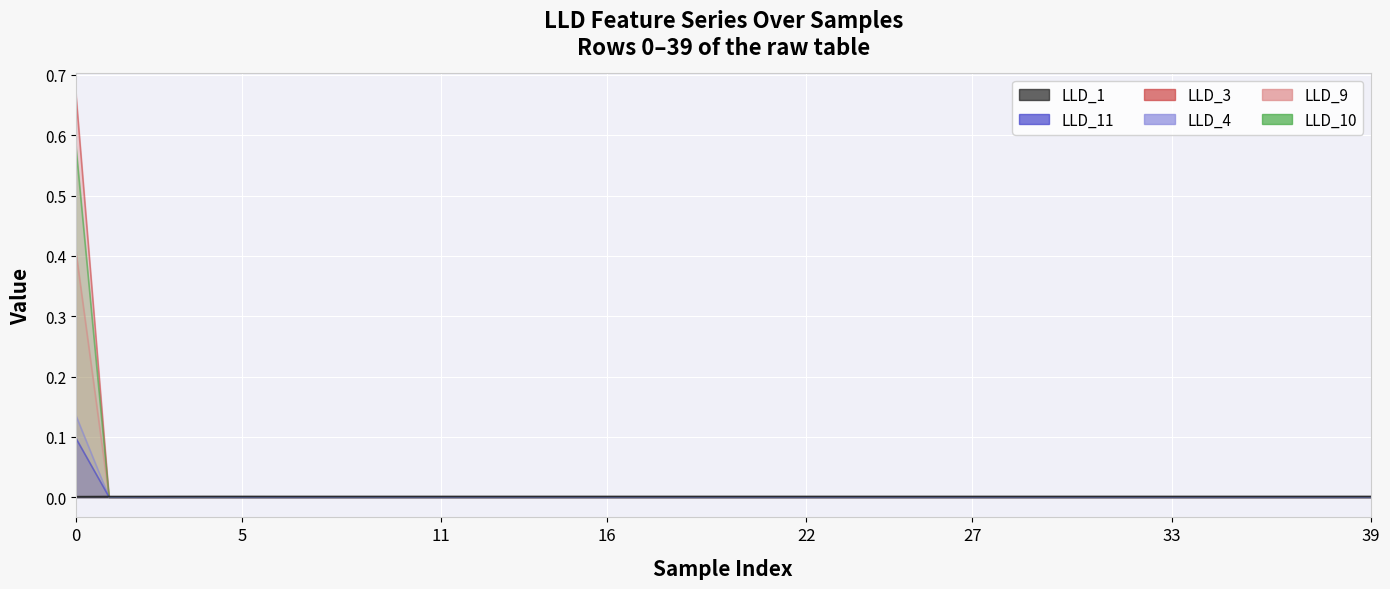

Is it true that LLD_3 equals 0.0 at 5?

True